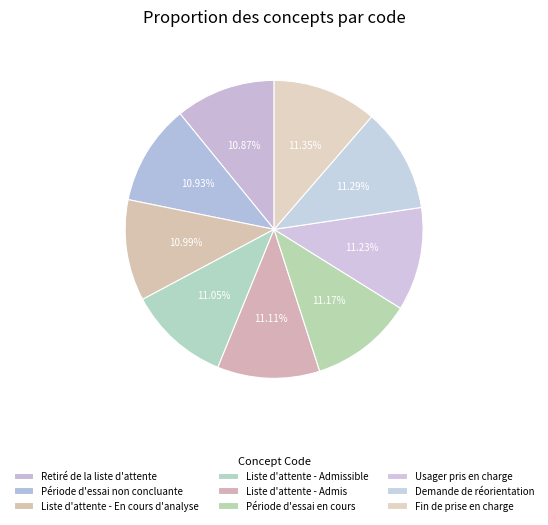

Is Demande de réorientation the majority of the pie?

No